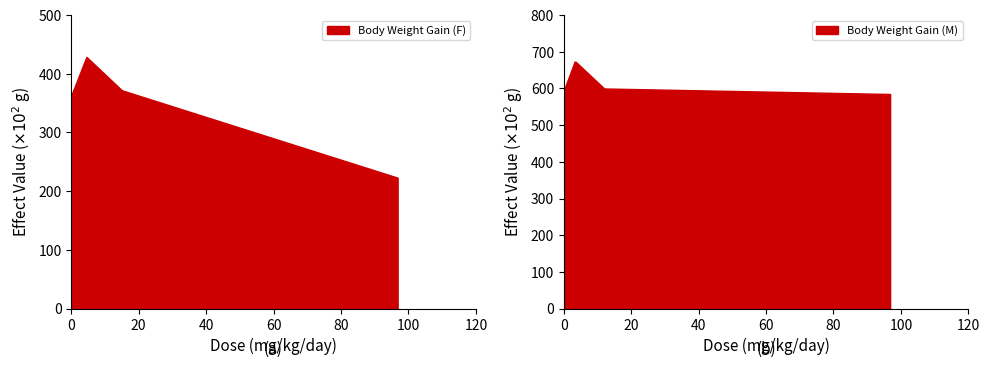

How many data points in Body Weight Gain (M) are less than 600?

3